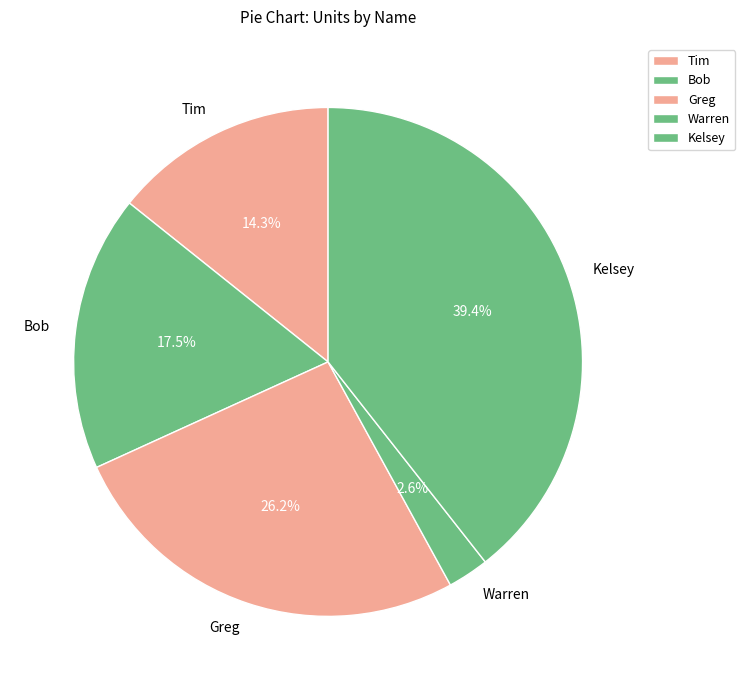

Combined, do Warren and Kelsey account for over 50%?

No